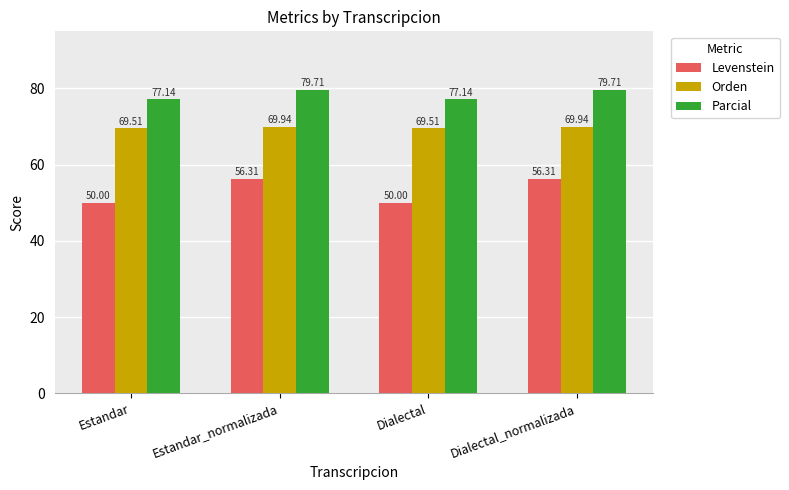

Is the value of Orden at Estandar_normalizada greater than the value of Levenstein at Estandar?

Yes